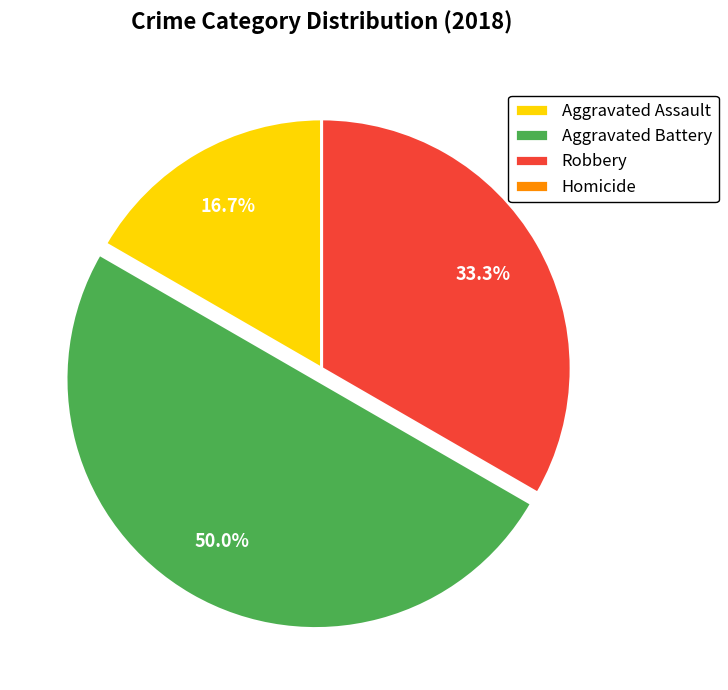

Is Aggravated Assault the majority of the pie?

No